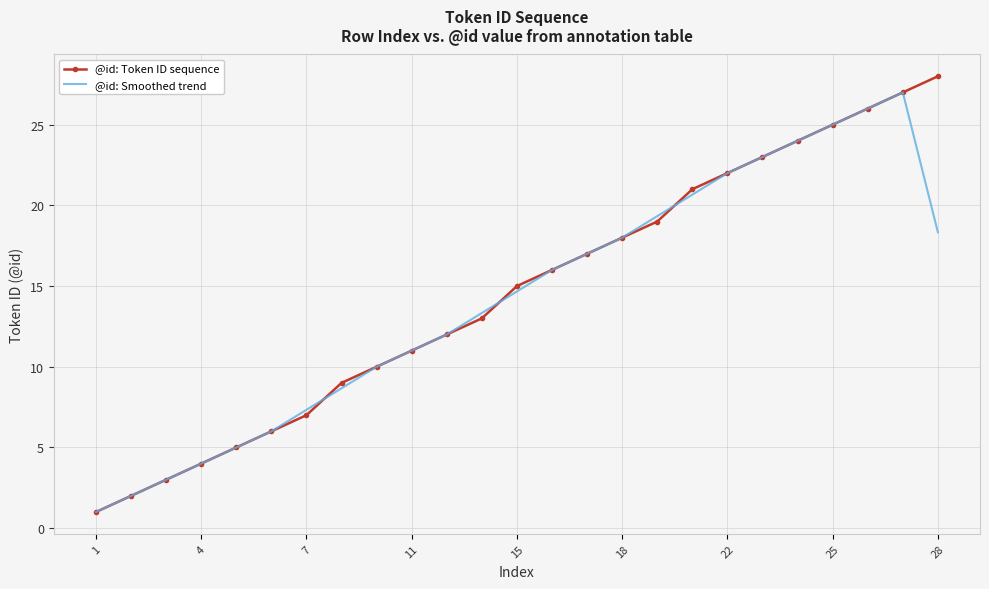

What is the difference between the maximum and second lowest values in the @id: Smoothed trend series?

25.0